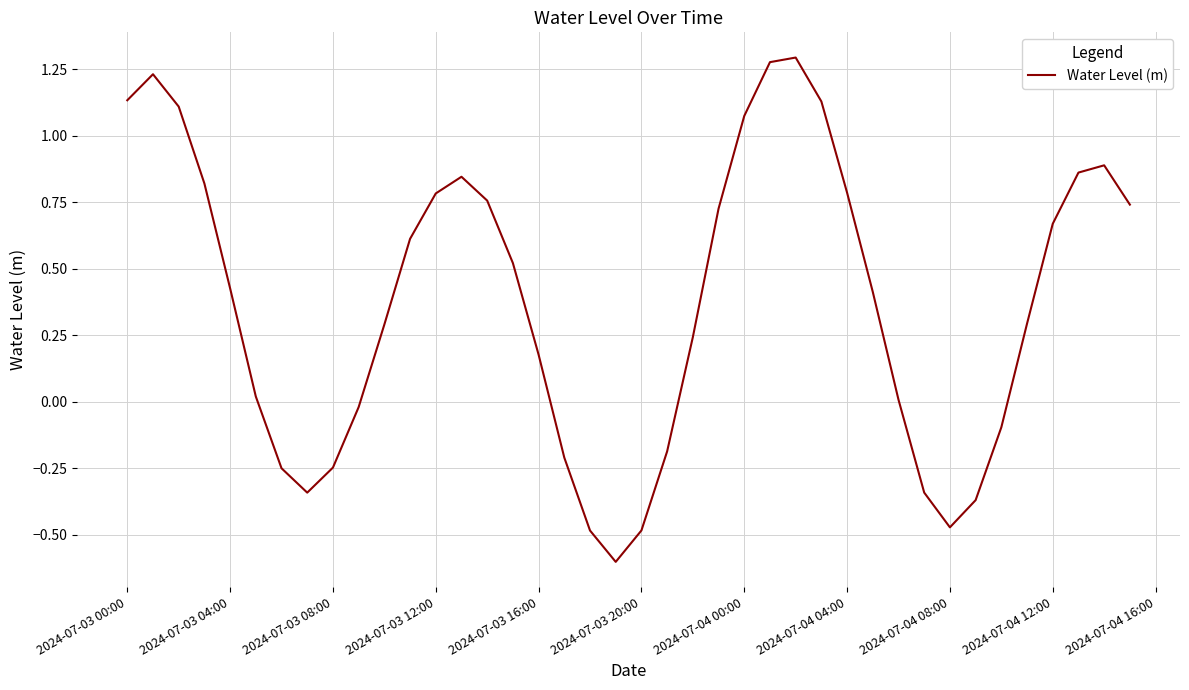

What is the smallest value displayed?

-0.6